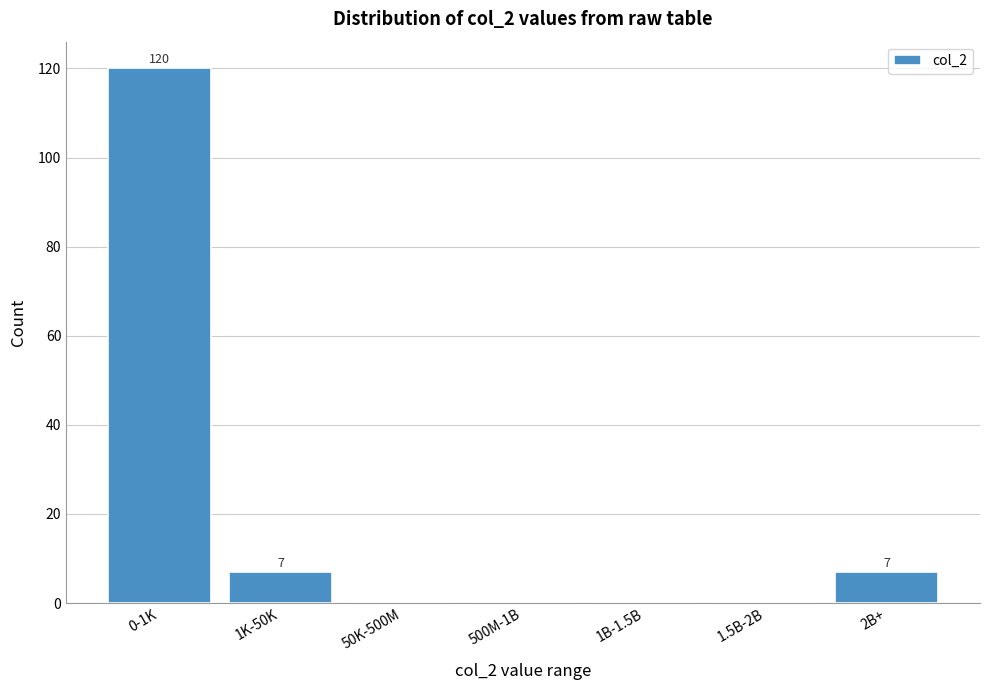

Reading right to left, transcribe all the data shown in this chart.

2B+=7	1.5B-2B=0	1B-1.5B=0	500M-1B=0	50K-500M=0	1K-50K=7	0-1K=120